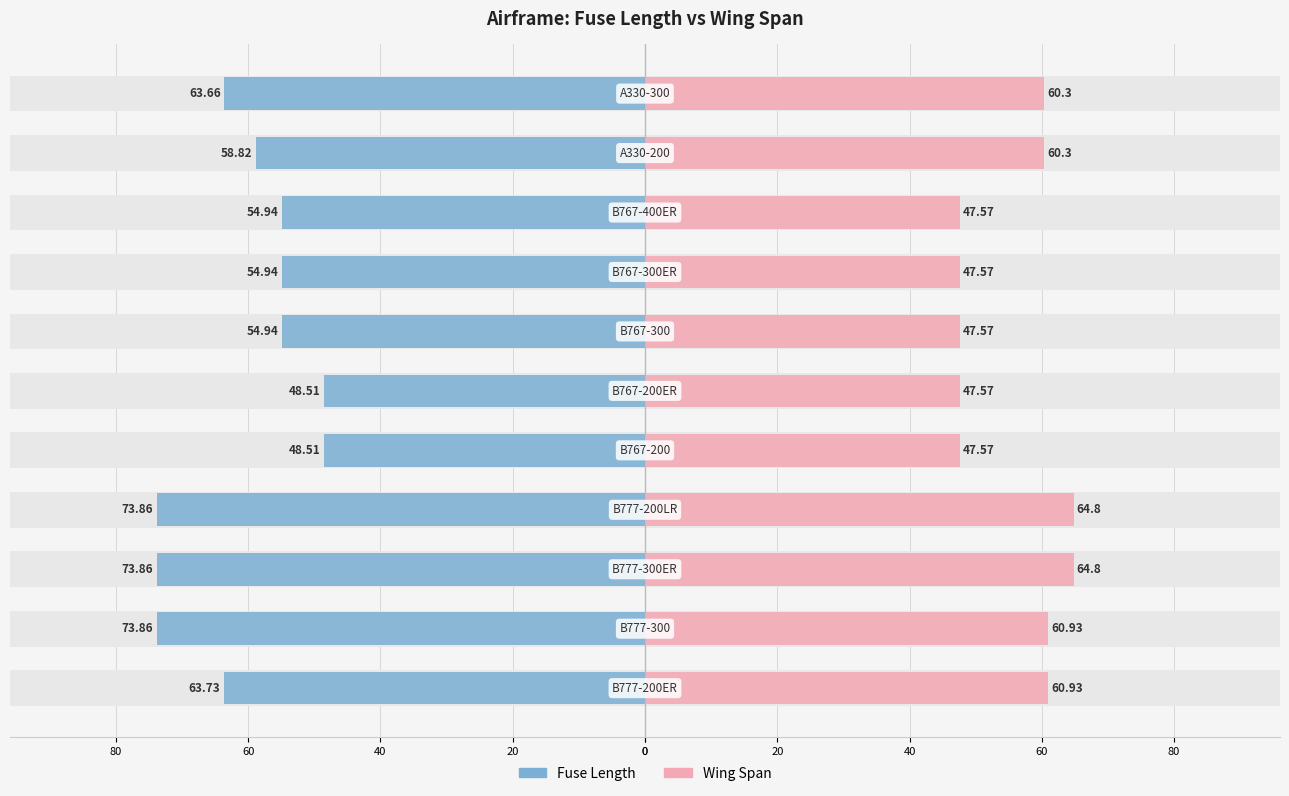

Is the value of Wing Span at 60 greater than the value of Fuse Length at 10?

Yes